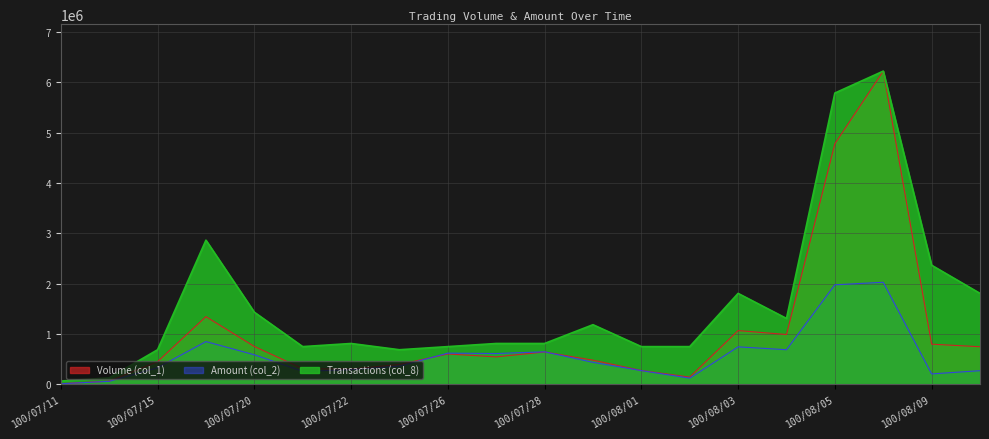

Does the chart display data point markers on the line(s)?

No